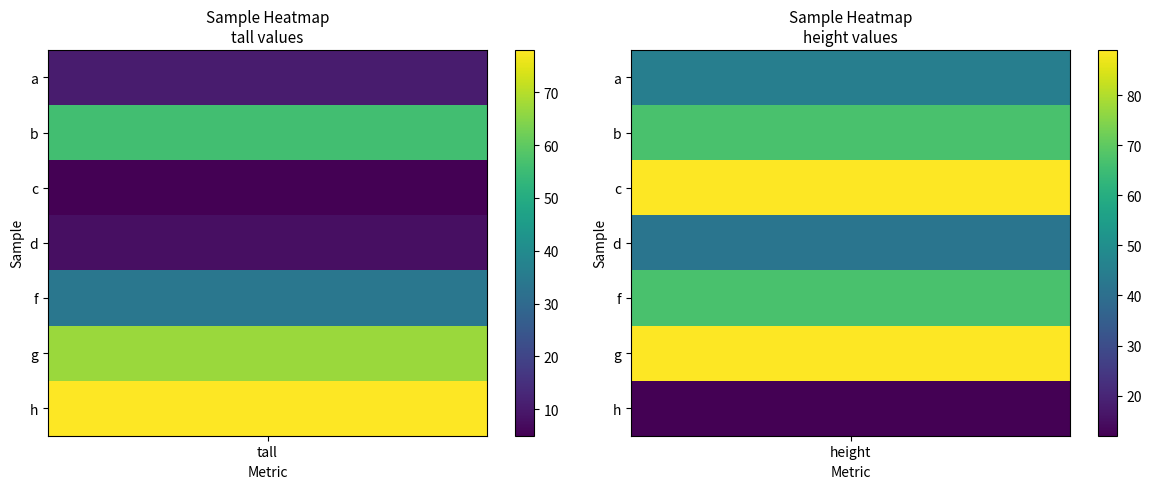

How many d values are between 8 and 42?

2